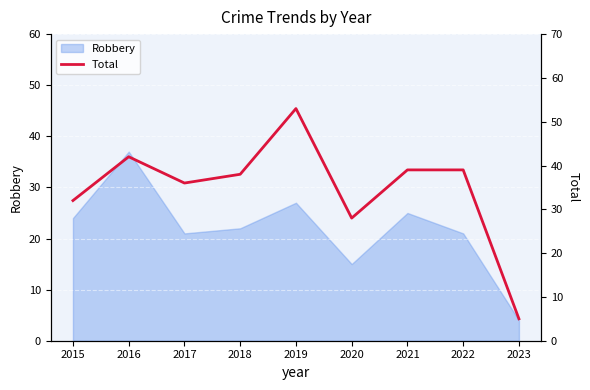

Rank the categories by value from lowest to highest.

2023, 2020, 2015, 2017, 2018, 2021, 2022, 2016, 2019